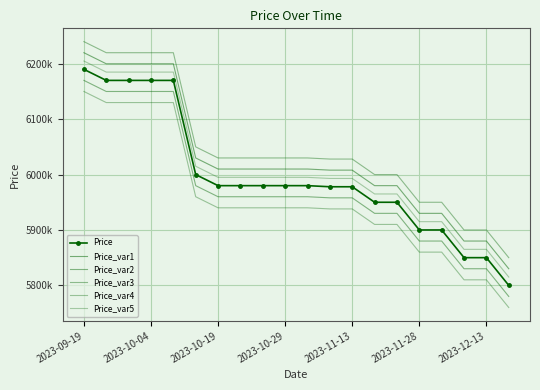

Which series has the largest total across all categories?

Price_var3